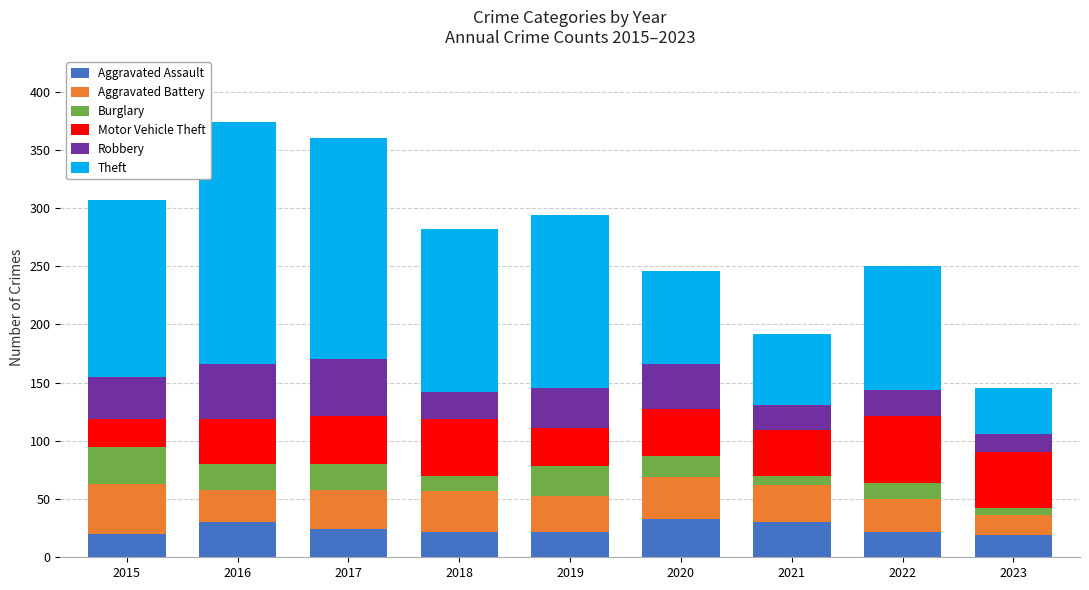

What is the average value of the Aggravated Assault series?

25